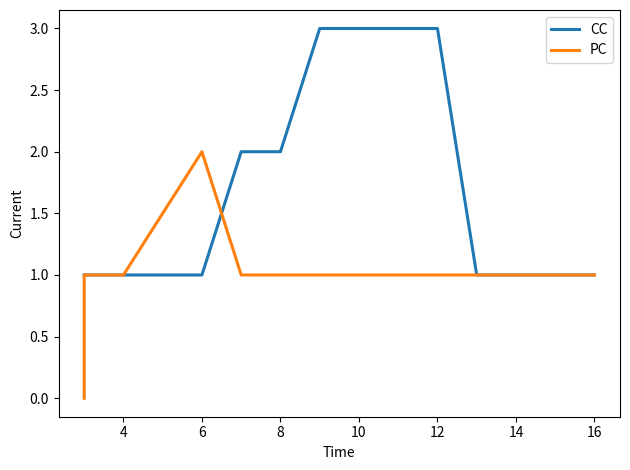

Does the chart have visible grid lines?

No